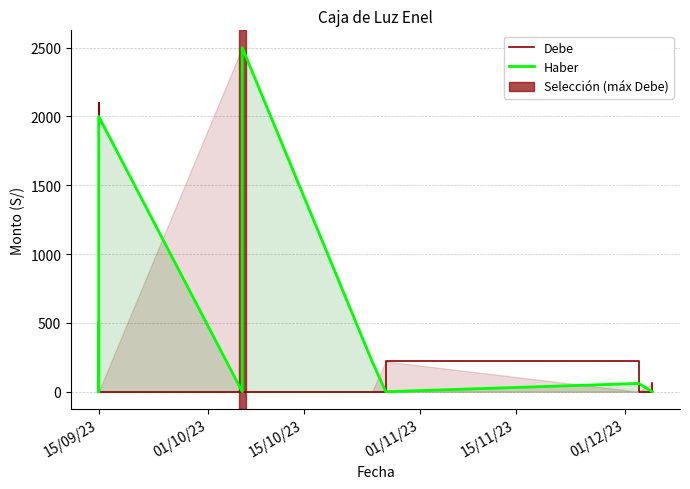

Which series ends up on top after the final intersection of Debe and Haber?

Debe